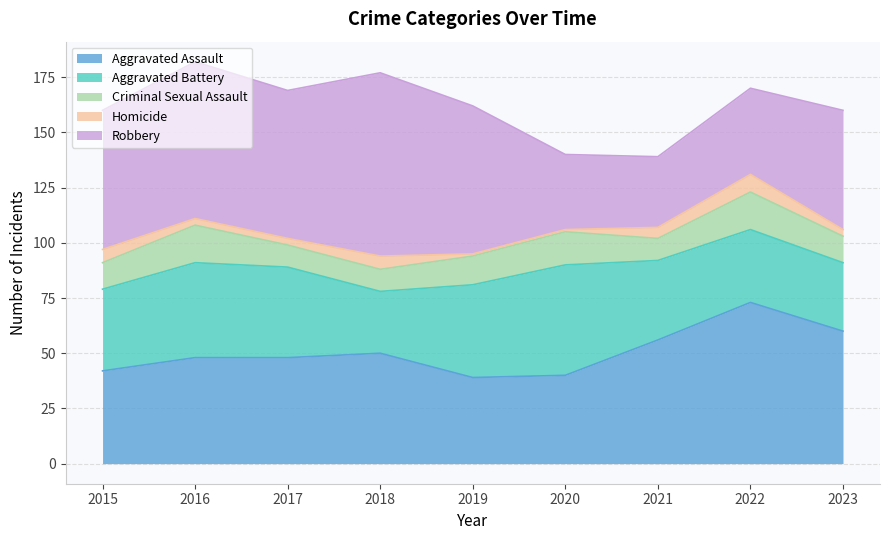

What is the maximum value for Criminal Sexual Assault?

17